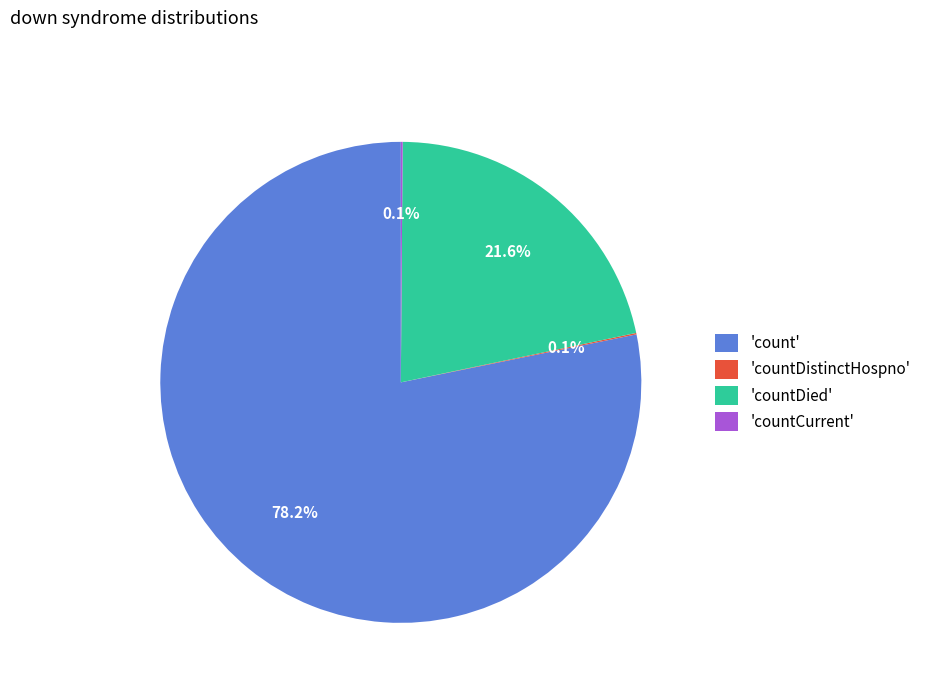

What is the largest slice in the pie chart?

'count'